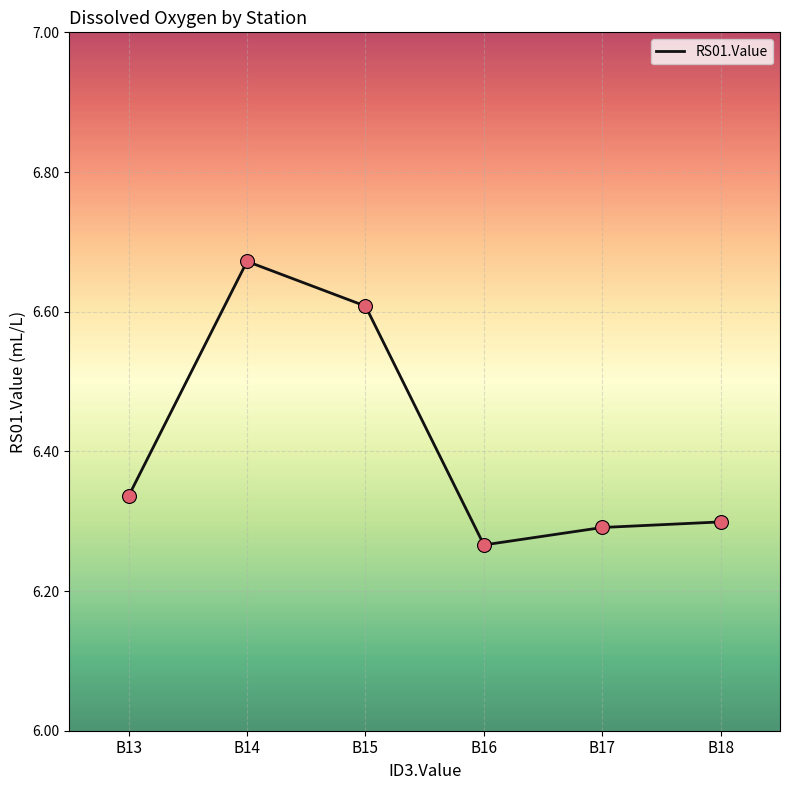

Approximately how many times larger is the value at B16 compared to B14?

0.9